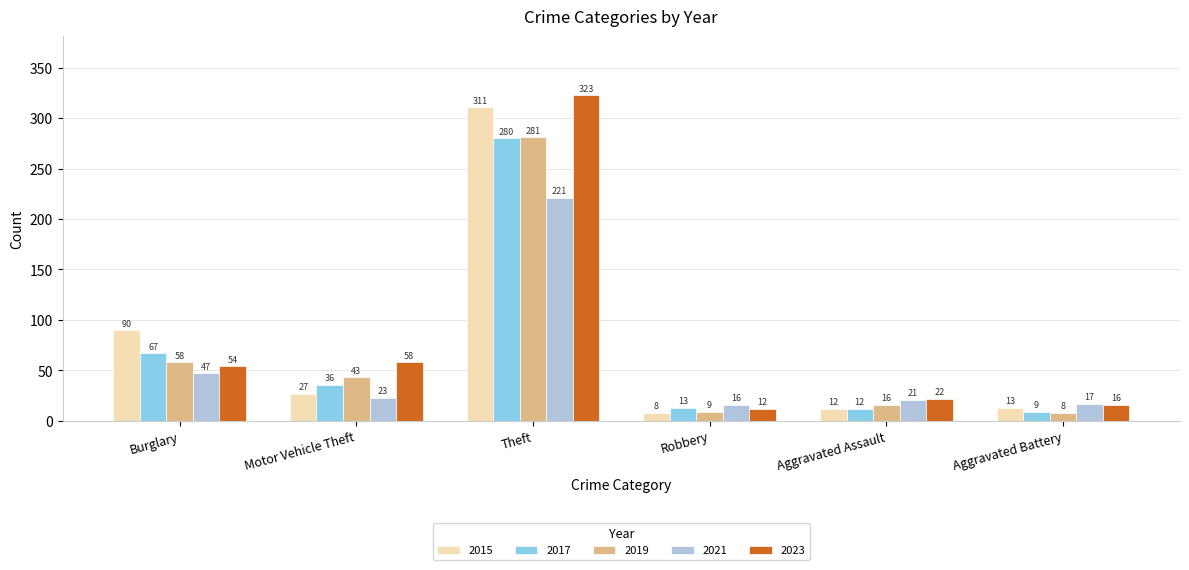

Between Motor Vehicle Theft and Theft, which series saw the biggest shift?

2015